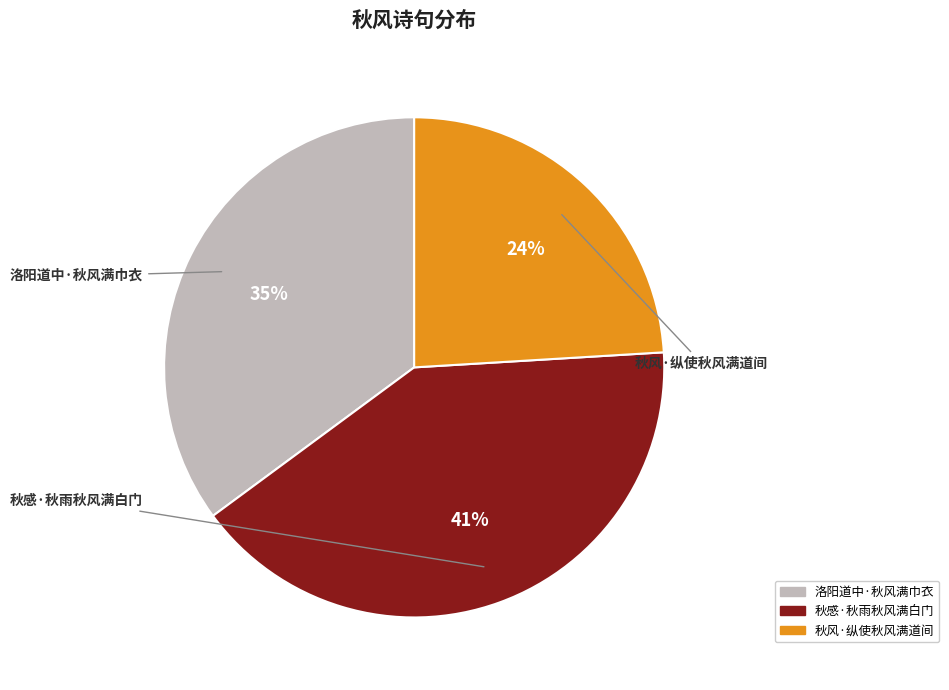

Combined, do 秋感·秋雨秋风满白门 and 洛阳道中·秋风满巾衣 account for over 50%?

Yes